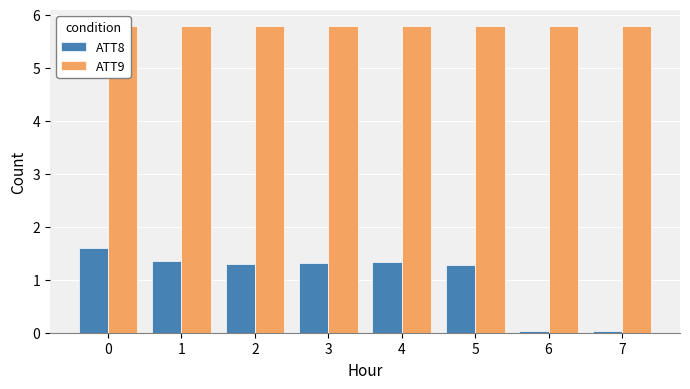

Is it true that ATT9 equals 8.6 at 3?

False